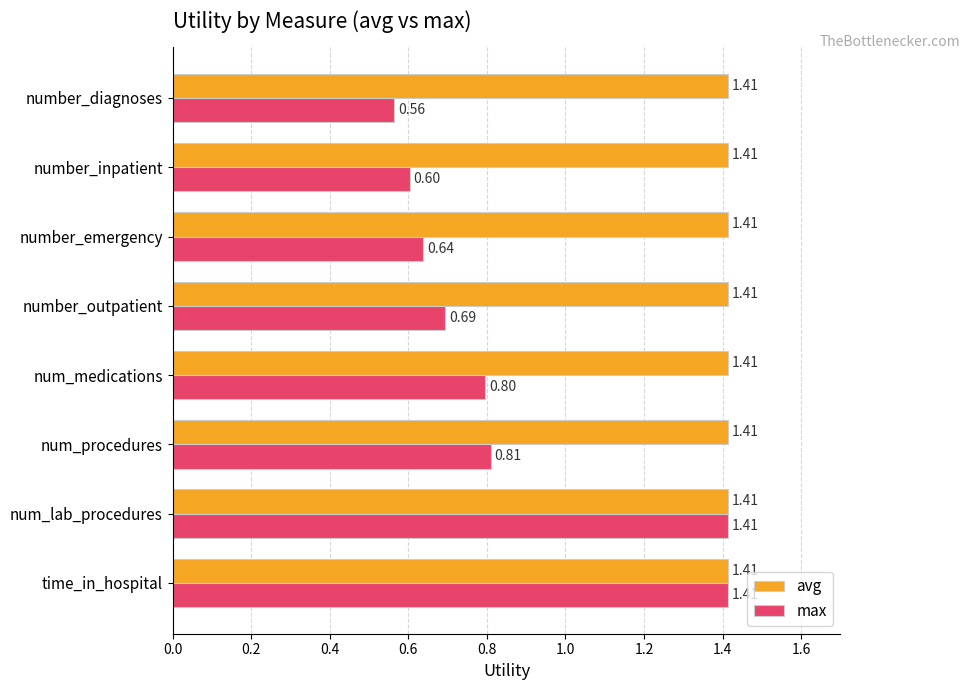

Which category has the lowest value across all series?

number_diagnoses